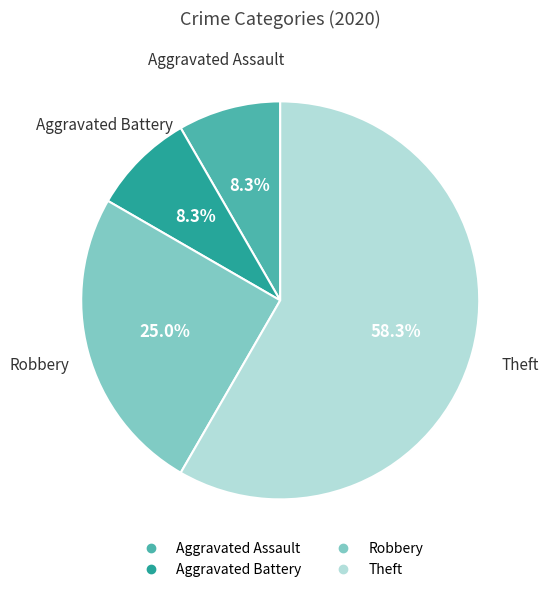

Which has a higher value, Theft or Aggravated Battery?

Theft